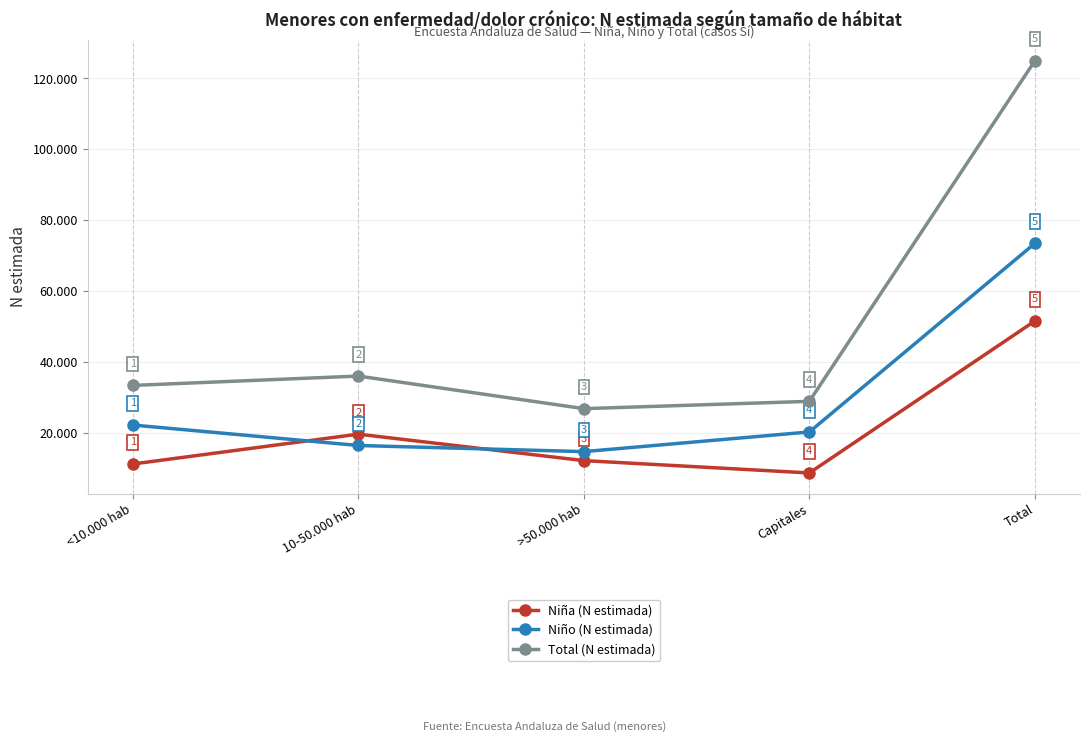

Does the chart have visible grid lines?

Yes